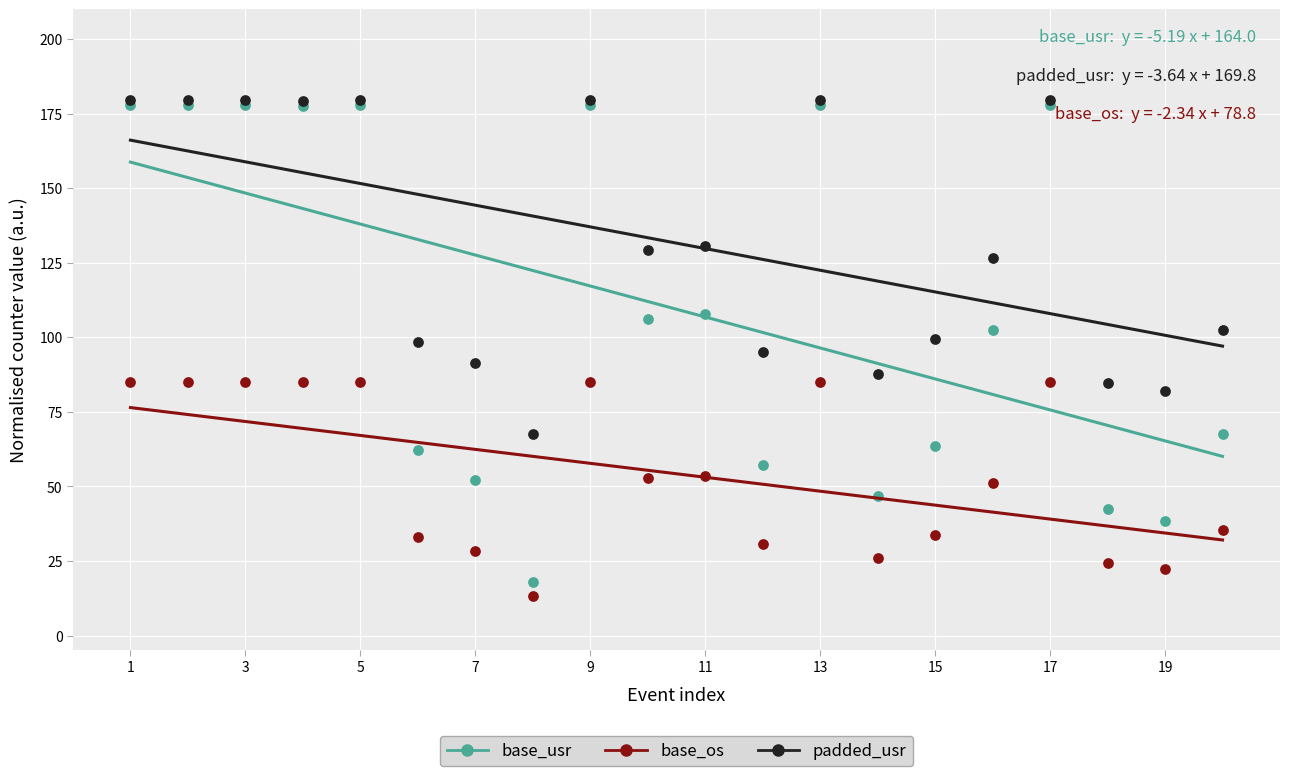

What are all the series names shown in the legend?

base_usr, base_os, padded_usr